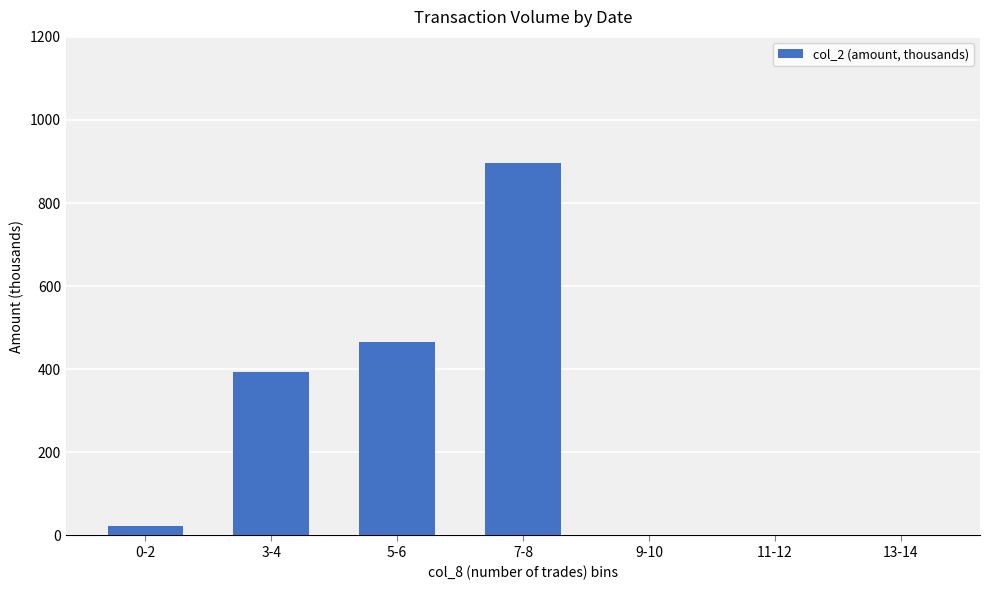

What is the change in value from 3-4 to 9-10?

-393.1